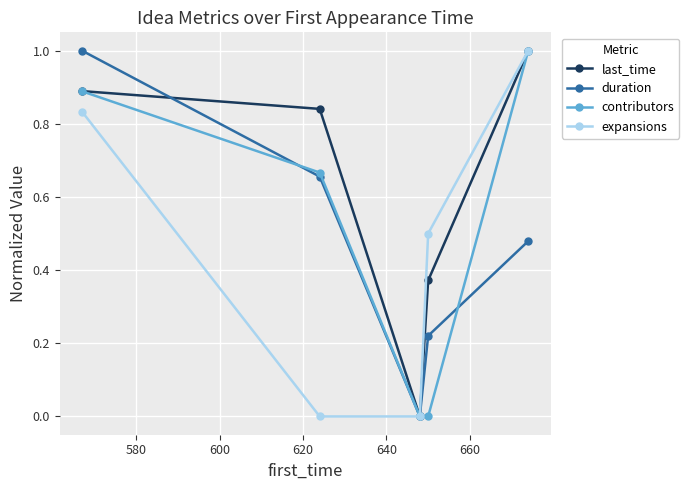

What is the value of the last_time point at the 5th from the left?

1.0